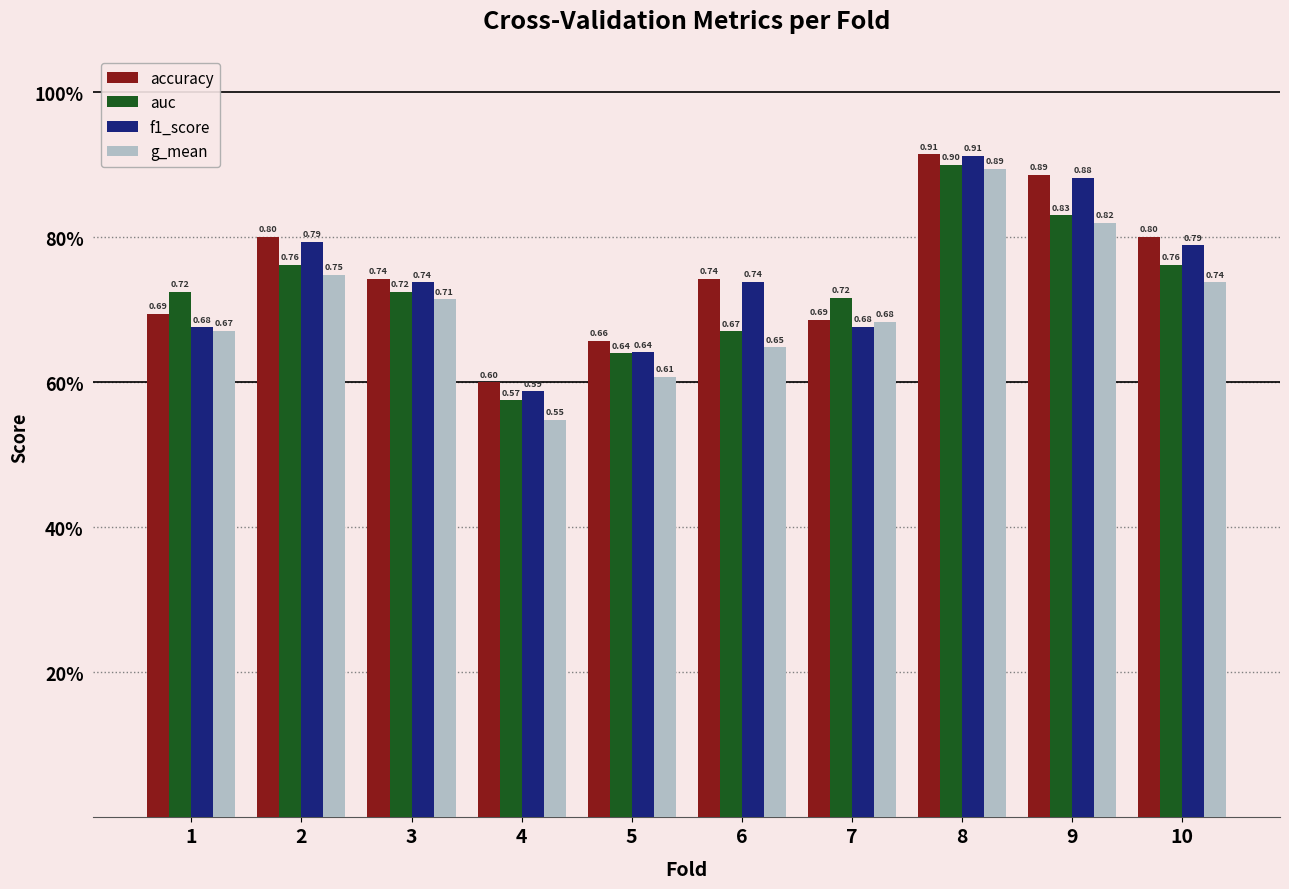

Does the chart contain any negative values?

No